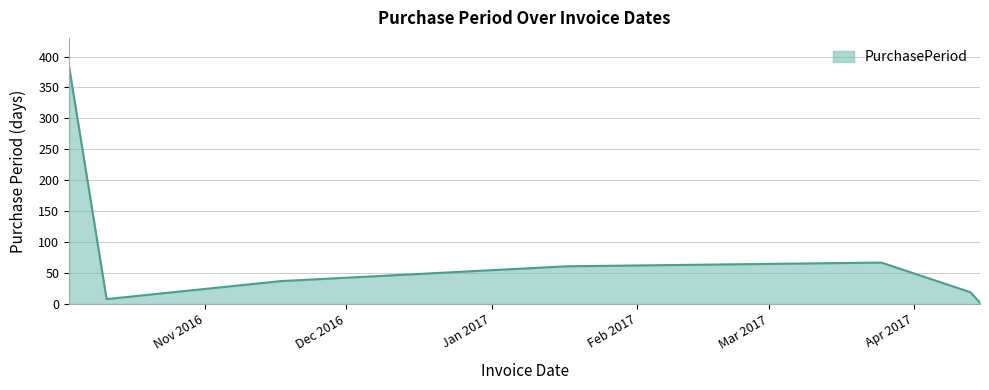

What is the sum of all values?

578